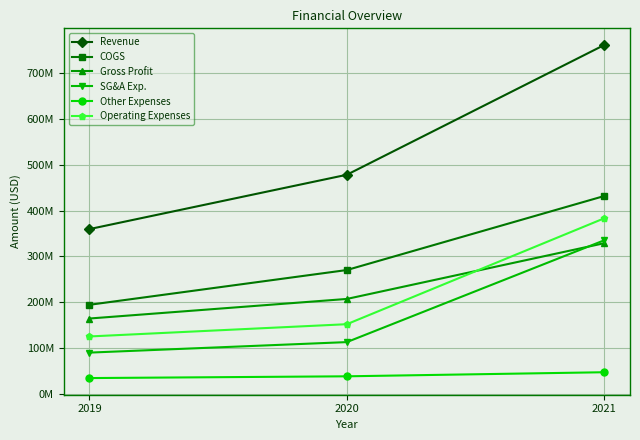

Is it true that Operating Expenses equals 192682536 at 2019?

False